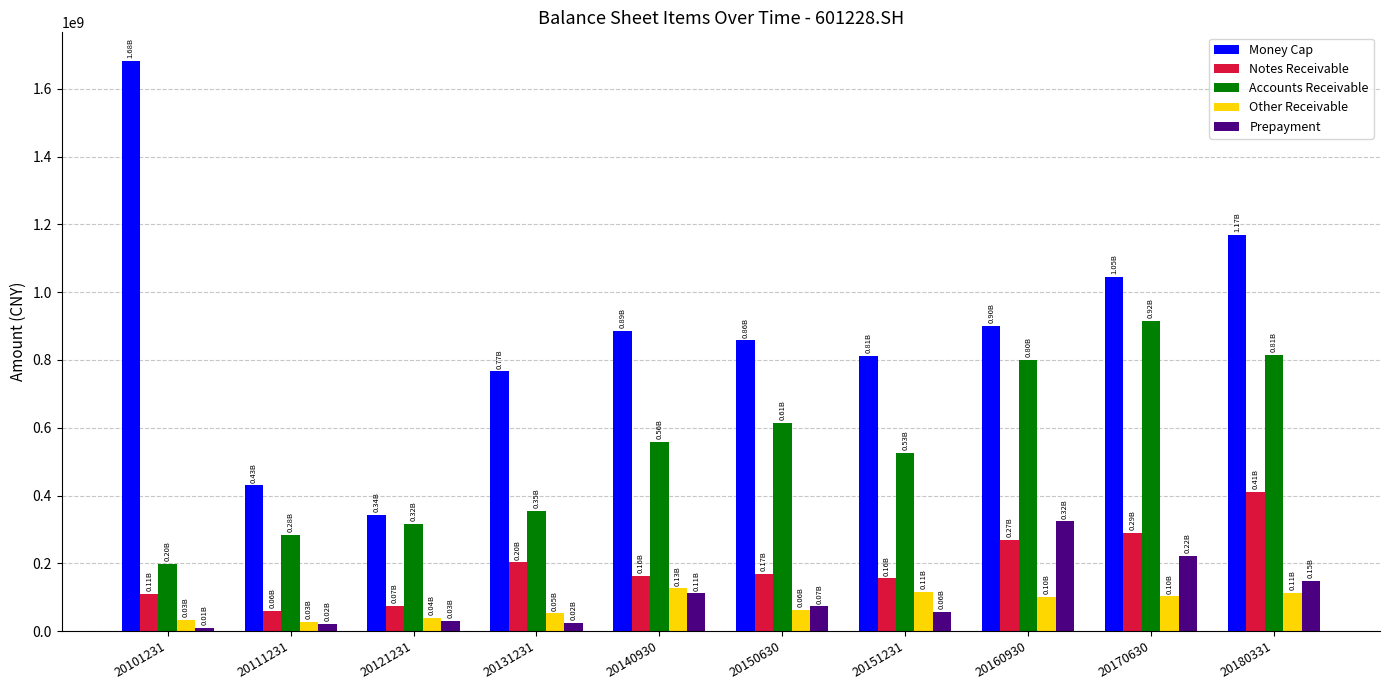

List the series in order of their peak value, highest first.

Money Cap, Accounts Receivable, Notes Receivable, Prepayment, Other Receivable